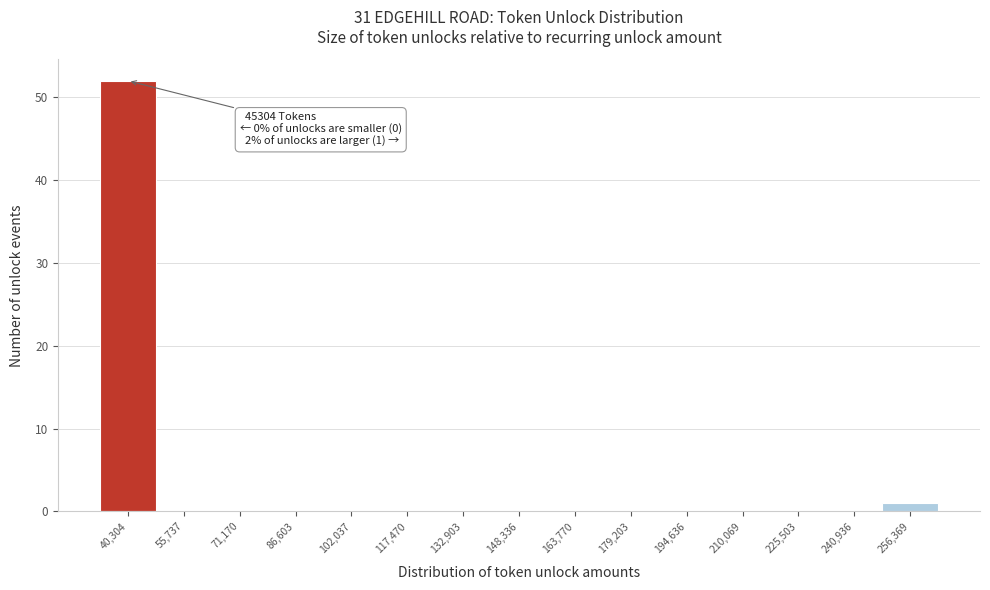

Reading right to left, what are all the values shown in this chart?

256,369=1	240,936=0	225,503=0	210,069=0	194,636=0	179,203=0	163,770=0	148,336=0	132,903=0	117,470=0	102,037=0	86,603=0	71,170=0	55,737=0	40,304=52